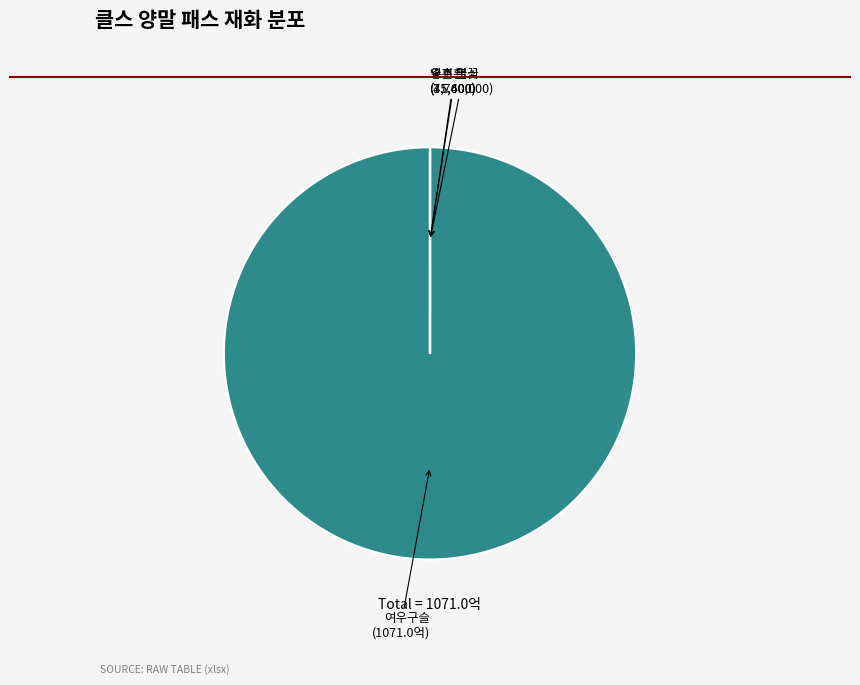

Does any single category account for the majority?

Yes